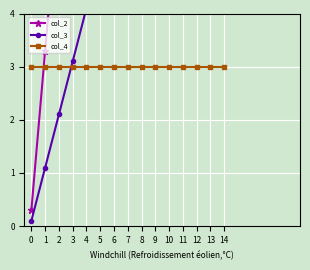

True or false: col_2 has more than 0 points higher than both neighbors.

False